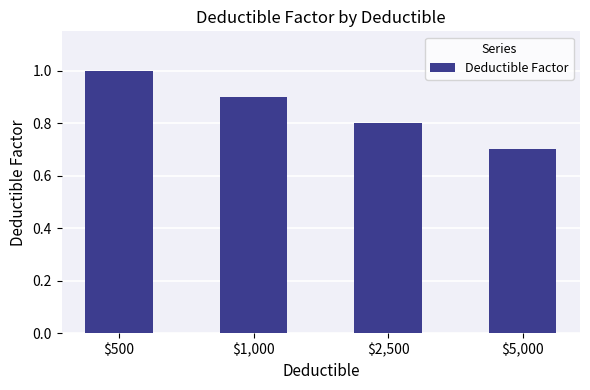

What is the greatest value displayed?

1.0